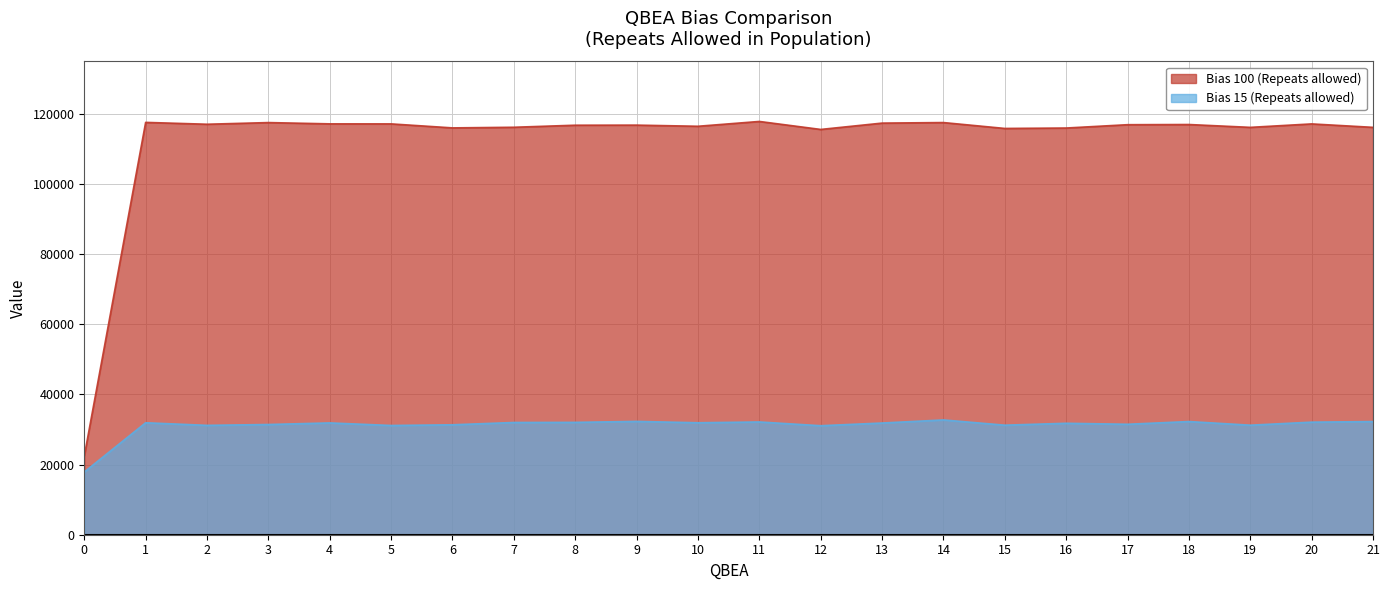

What is the difference between the highest and lowest values at 0?

4539.0